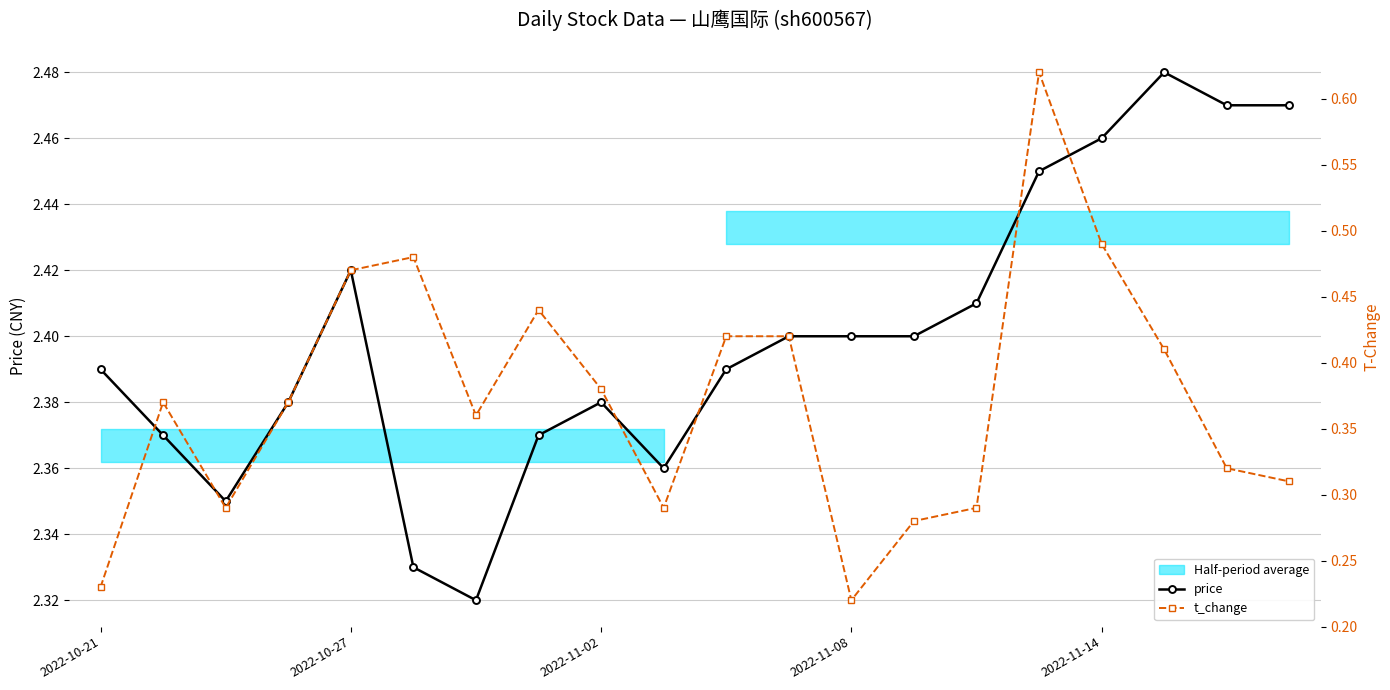

True or false: price has a value of 4.1 at 7.

False